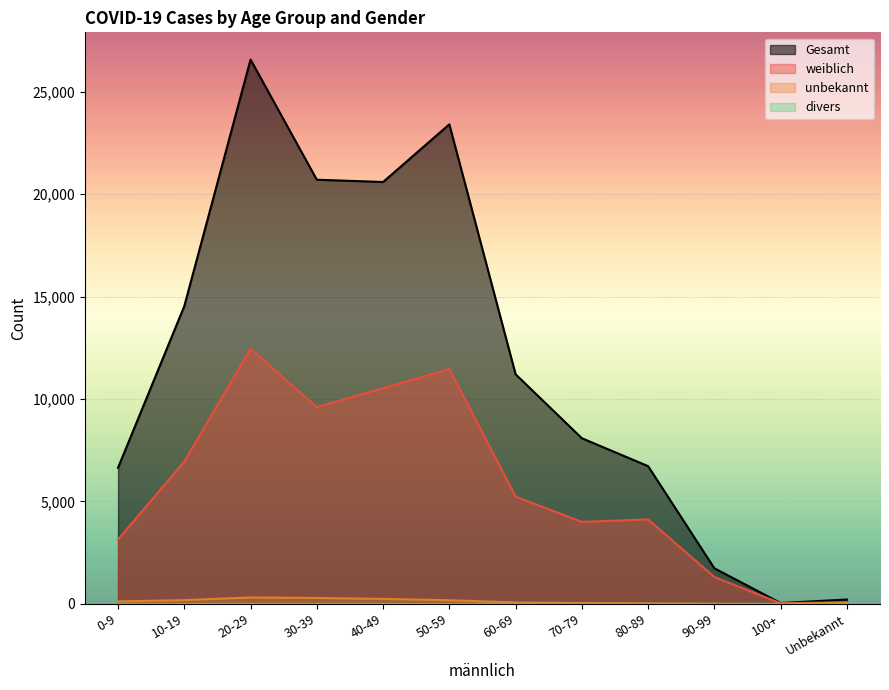

True or false: weiblich and divers intersect in this chart.

False